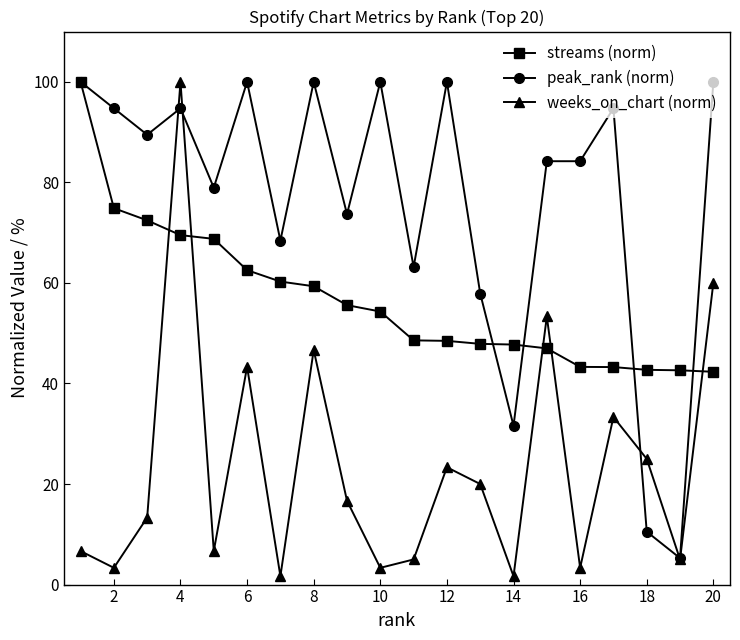

What is the minimum value for streams (norm)?

42.3